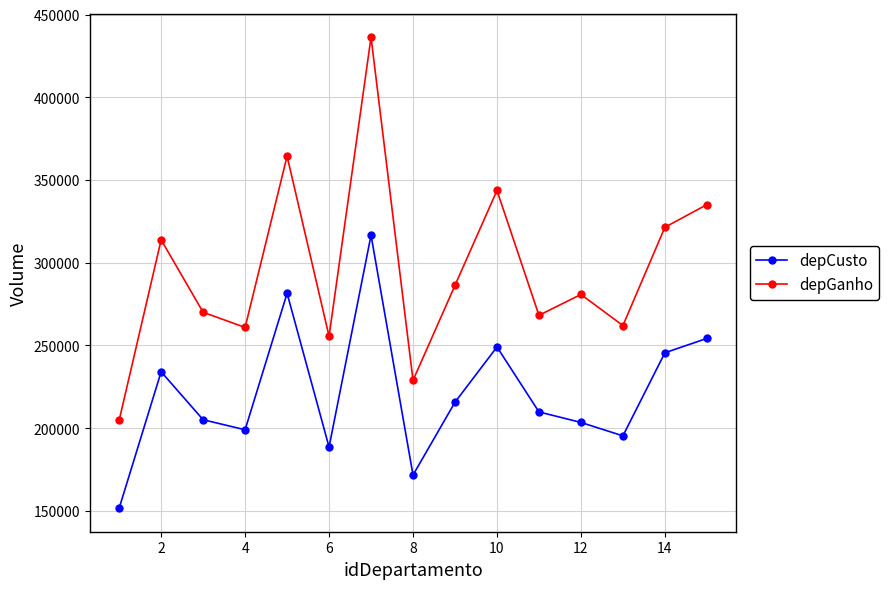

Which series has the widest spread of values?

depGanho